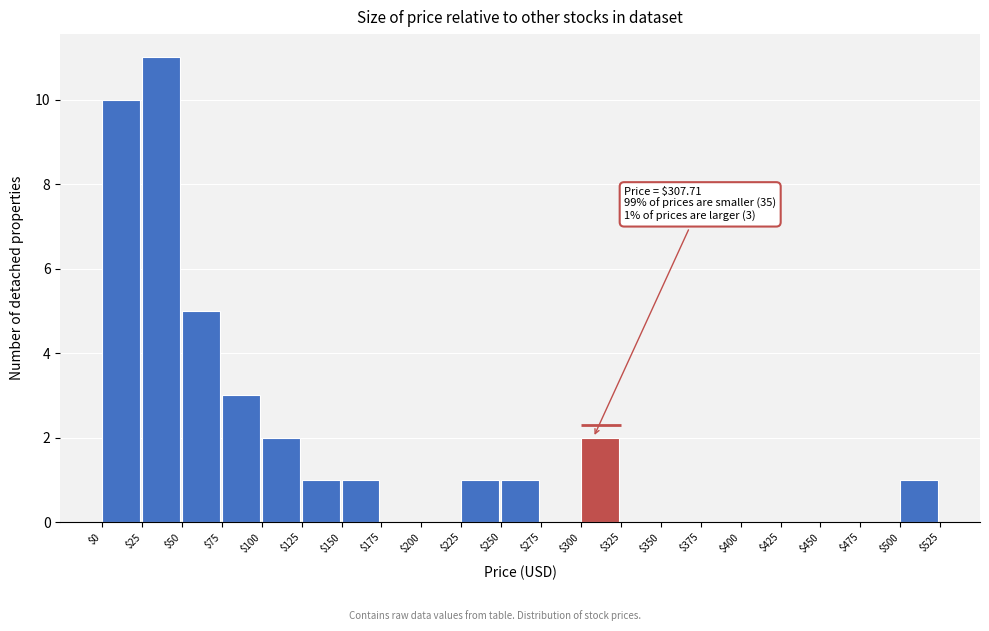

Over which range of the x-axis is the bar tallest?

$25 to $50